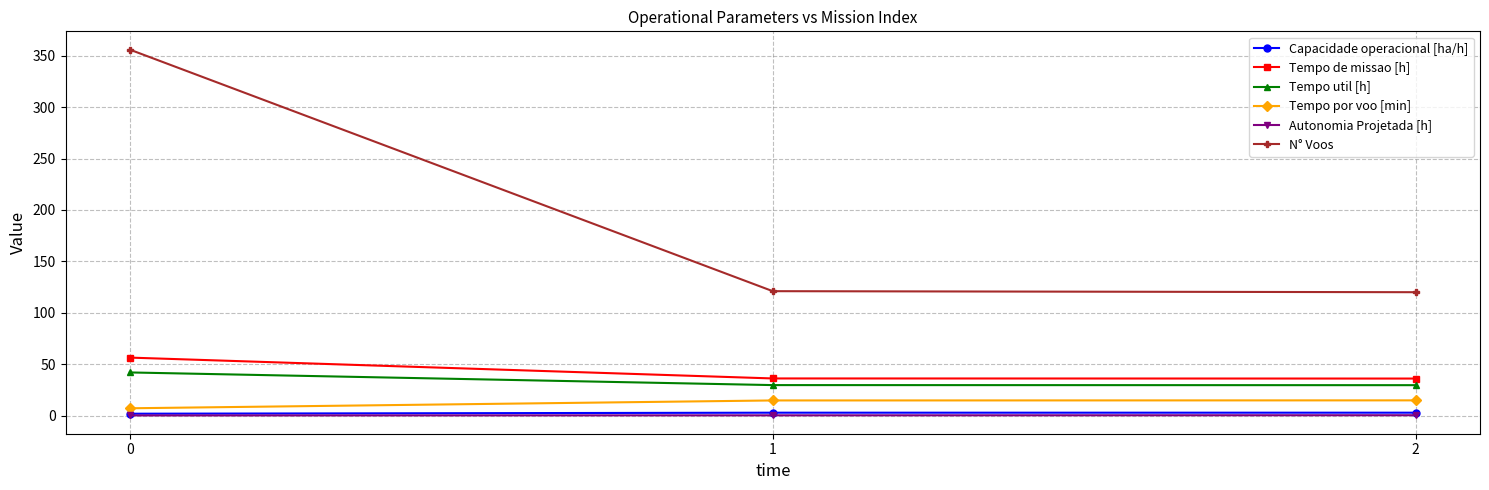

What is the approximate value of Capacidade operacional [ha/h] at 0?

1.8